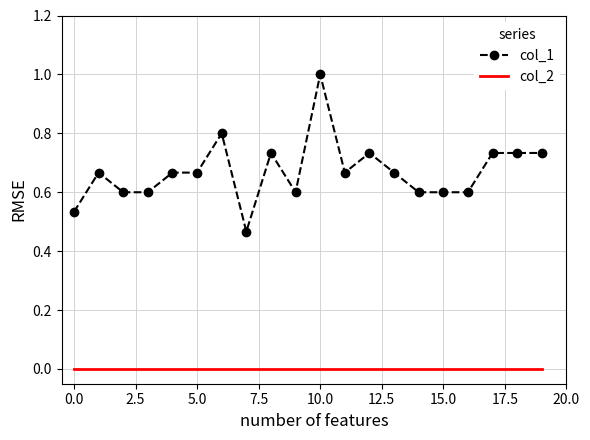

Rank the series by their maximum value, from highest to lowest.

col_1, col_2